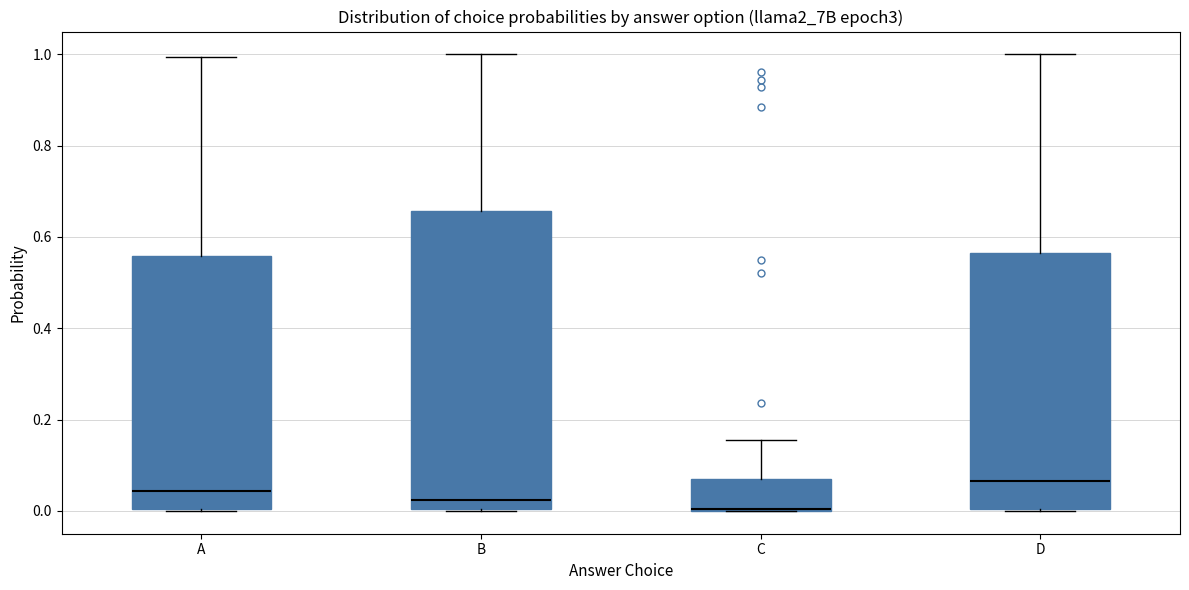

Reading left to right, read every box against the y-axis: the position of its median line, the range the box covers, and the ends of its whiskers. The values are not printed on the chart, so give them approximately, as read against the axis.

A: median 0.04, box 0.00 to 0.56, whiskers 0.00 to 1.00
B: median 0.02, box 0.00 to 0.66, whiskers 0.00 to 1.00
C: median 0.00 (drawn on the box's lower edge), box 0.00 to 0.06, whiskers 0.00 to 0.16
D: median 0.06, box 0.00 to 0.56, whiskers 0.00 to 1.00